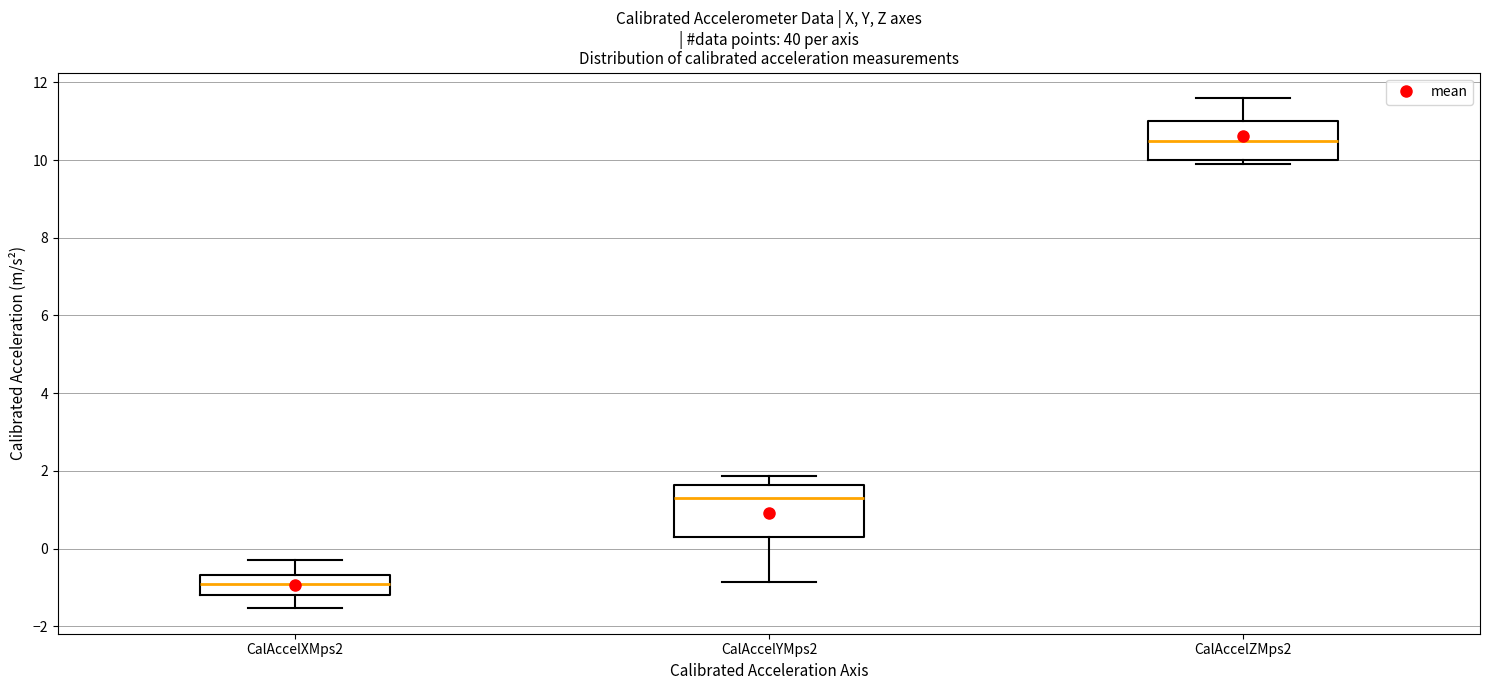

Where is the upper edge of the box for CalAccelXMps2 on the y-axis? The values are not printed on the chart, so give them approximately, as read against the axis.

-0.6